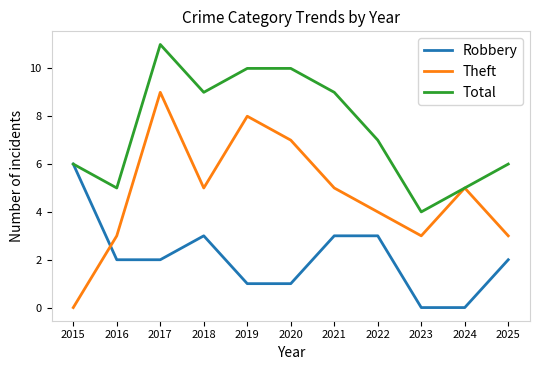

At which category is the sum across all series the highest?

2017